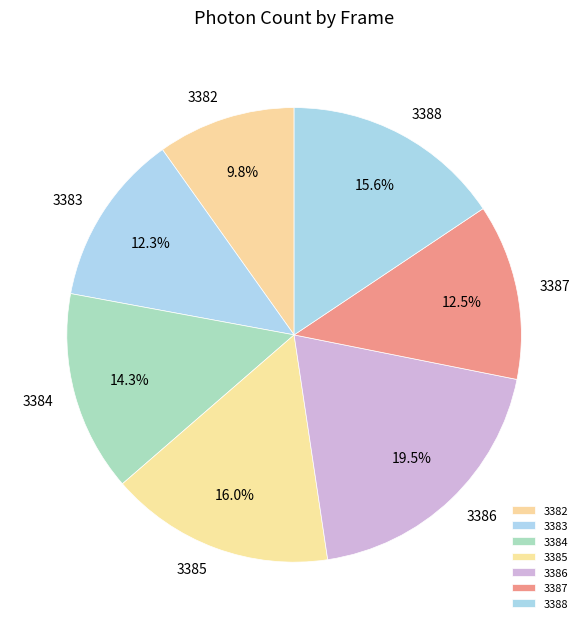

How many segments does this pie chart have?

7